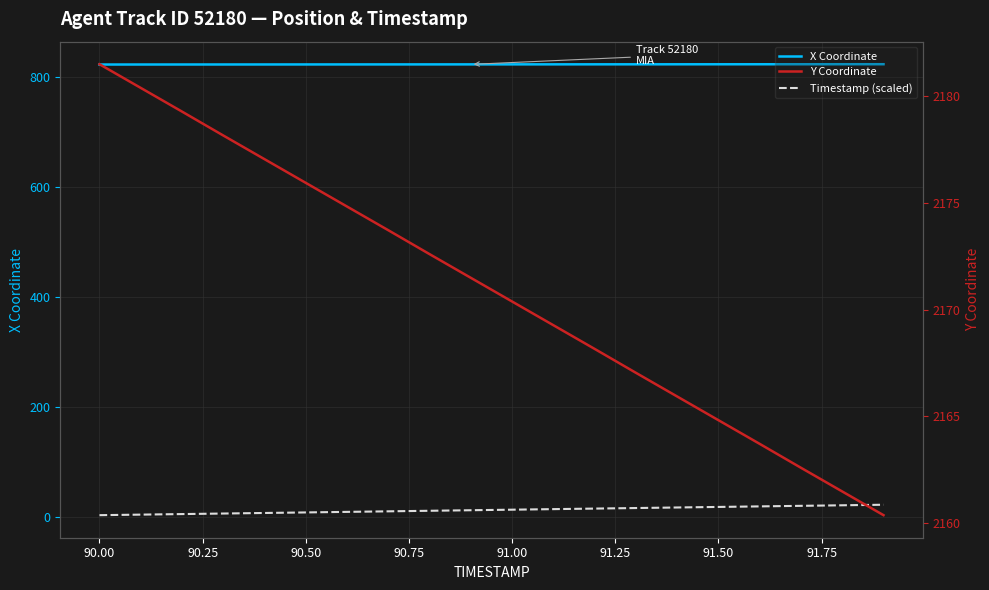

What is the sum of all X Coordinate values?

16477.0